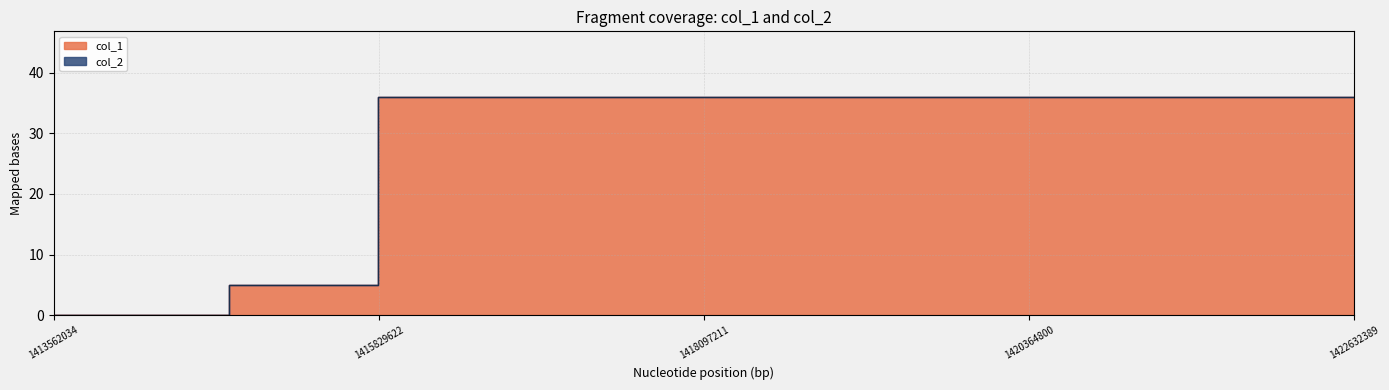

The chart shows a value of -21 at 1413562034. True or false?

False